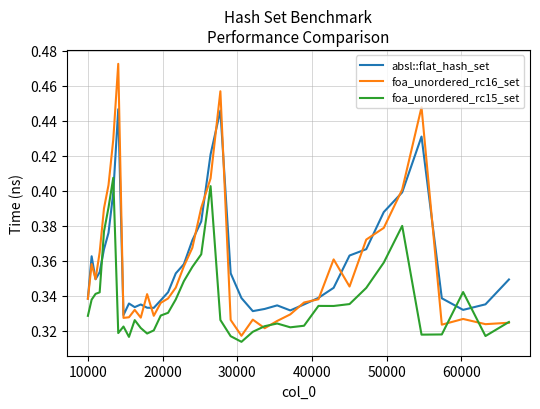

How many times do foa_unordered_rc15_set and absl::flat_hash_set cross each other?

4